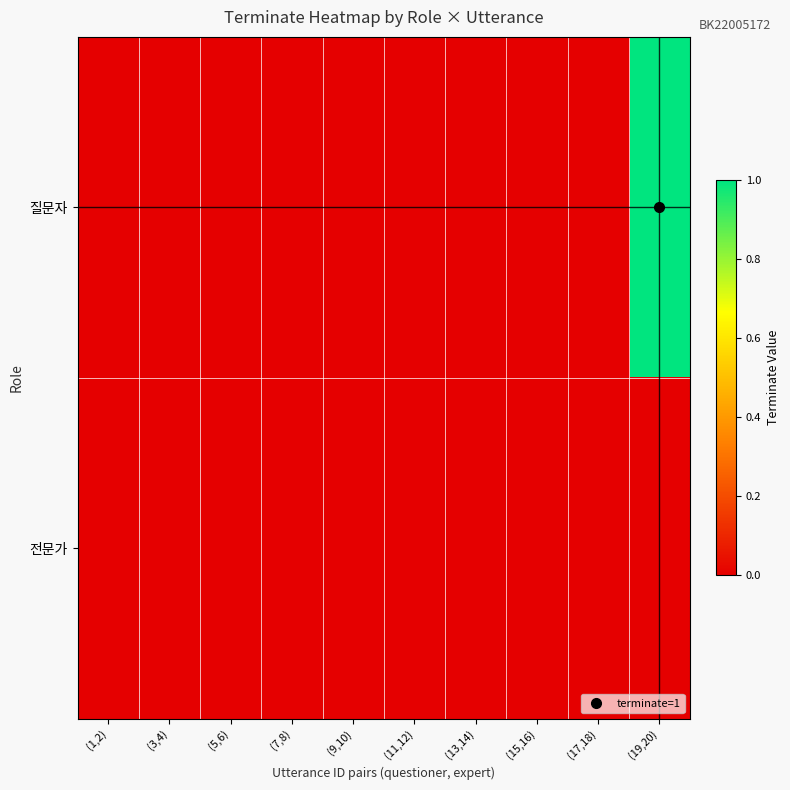

At which category is the sum across all series the highest?

(19,20)